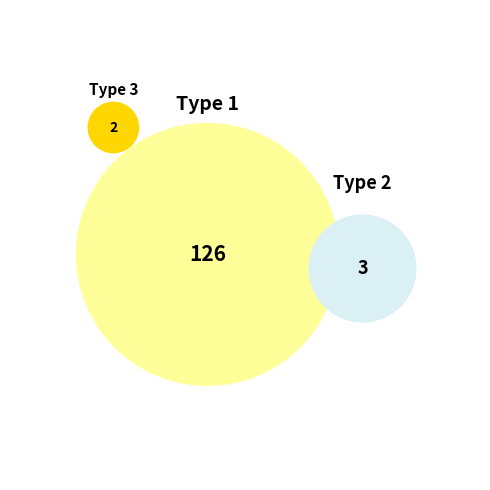

To the nearest percent, what is the combined percentage of BUS_TYPE_1 and BUS_TYPE_2?

98%